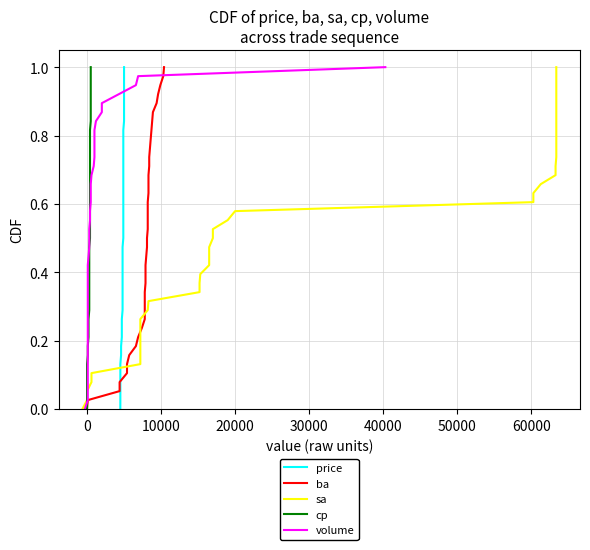

How many data points in cp are above 0?

38